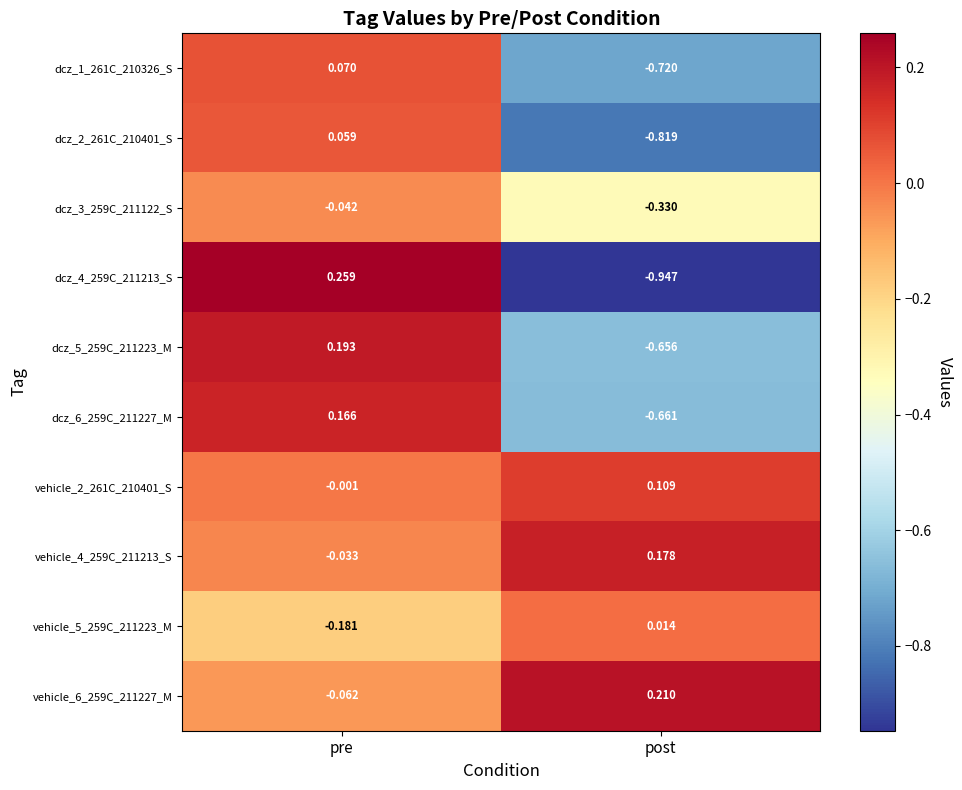

Is the value of dcz_2_261C_210401_S at pre greater than the value of dcz_4_259C_211213_S at pre?

No